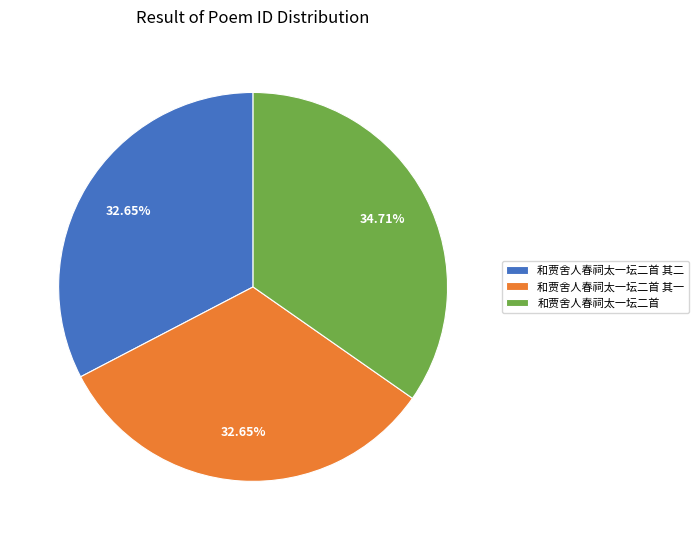

How many slices are in this pie chart?

3